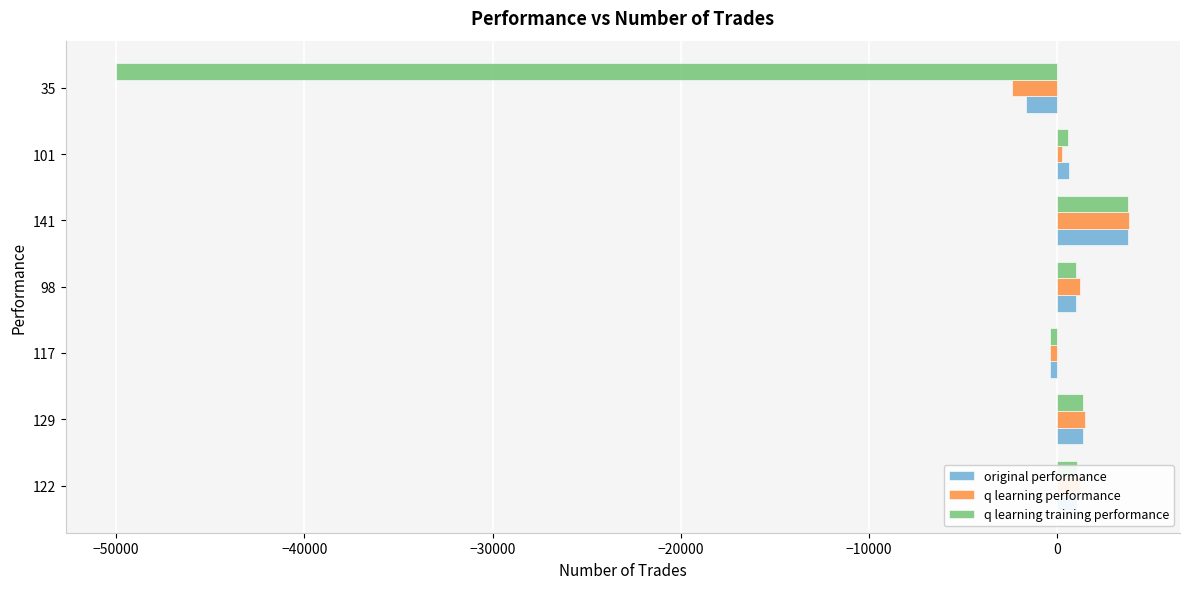

What is the difference between the maximum and minimum values in the q learning performance series?

6213.4